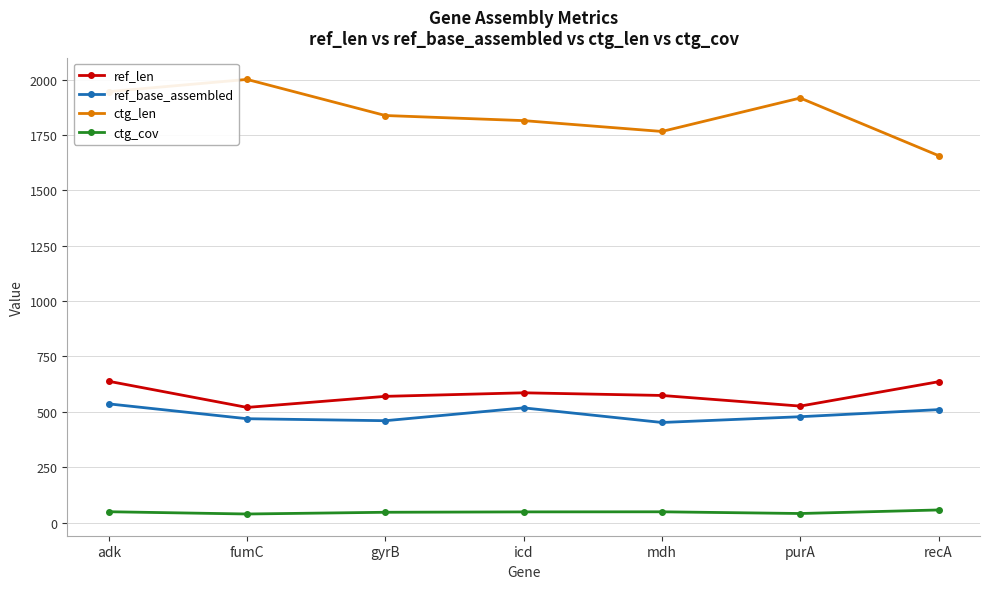

What is the label of the 7th point from the left?

recA